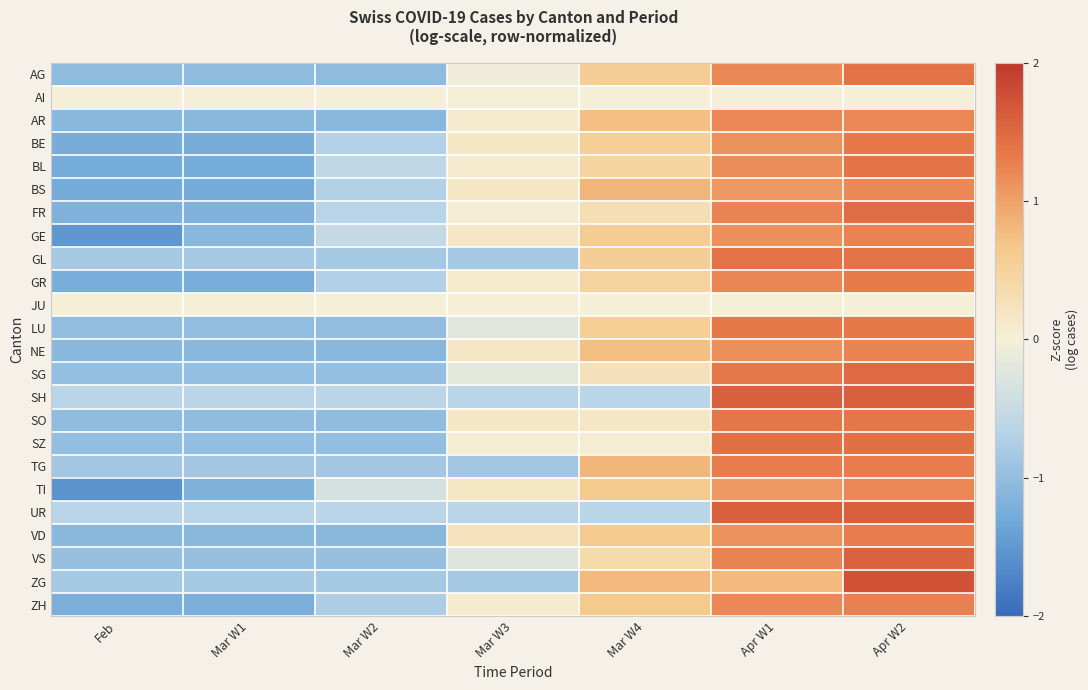

Which label corresponds to the smallest value in the chart?

Feb